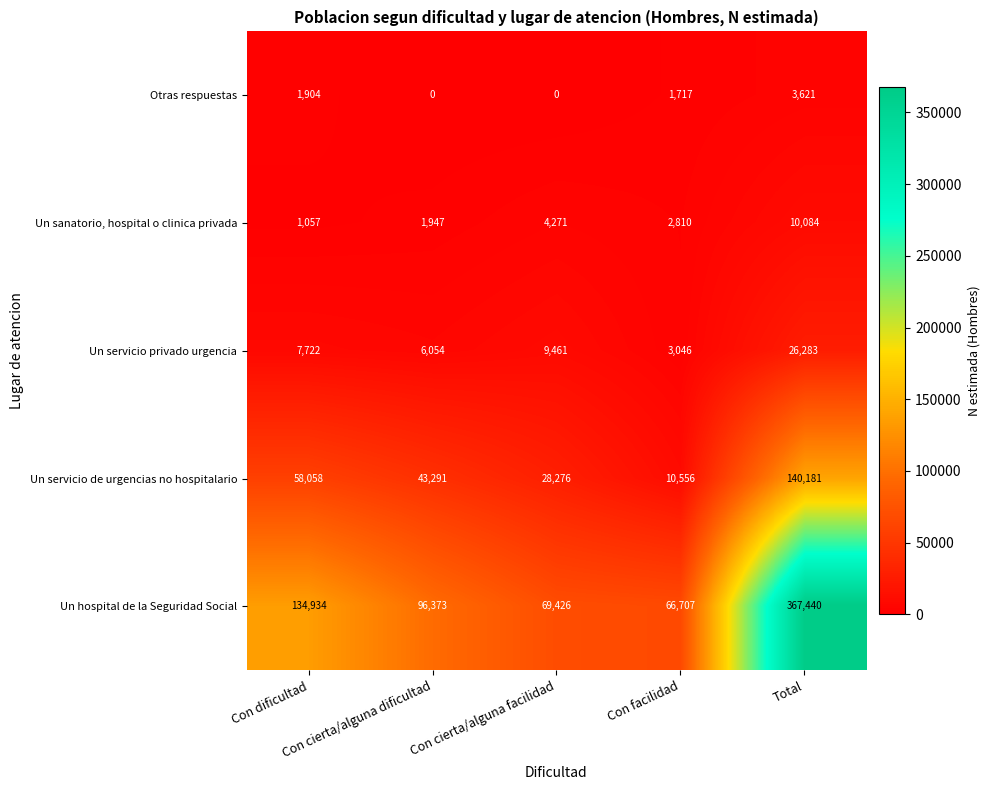

Which series has the largest range (max minus min)?

Un hospital de la Seguridad Social